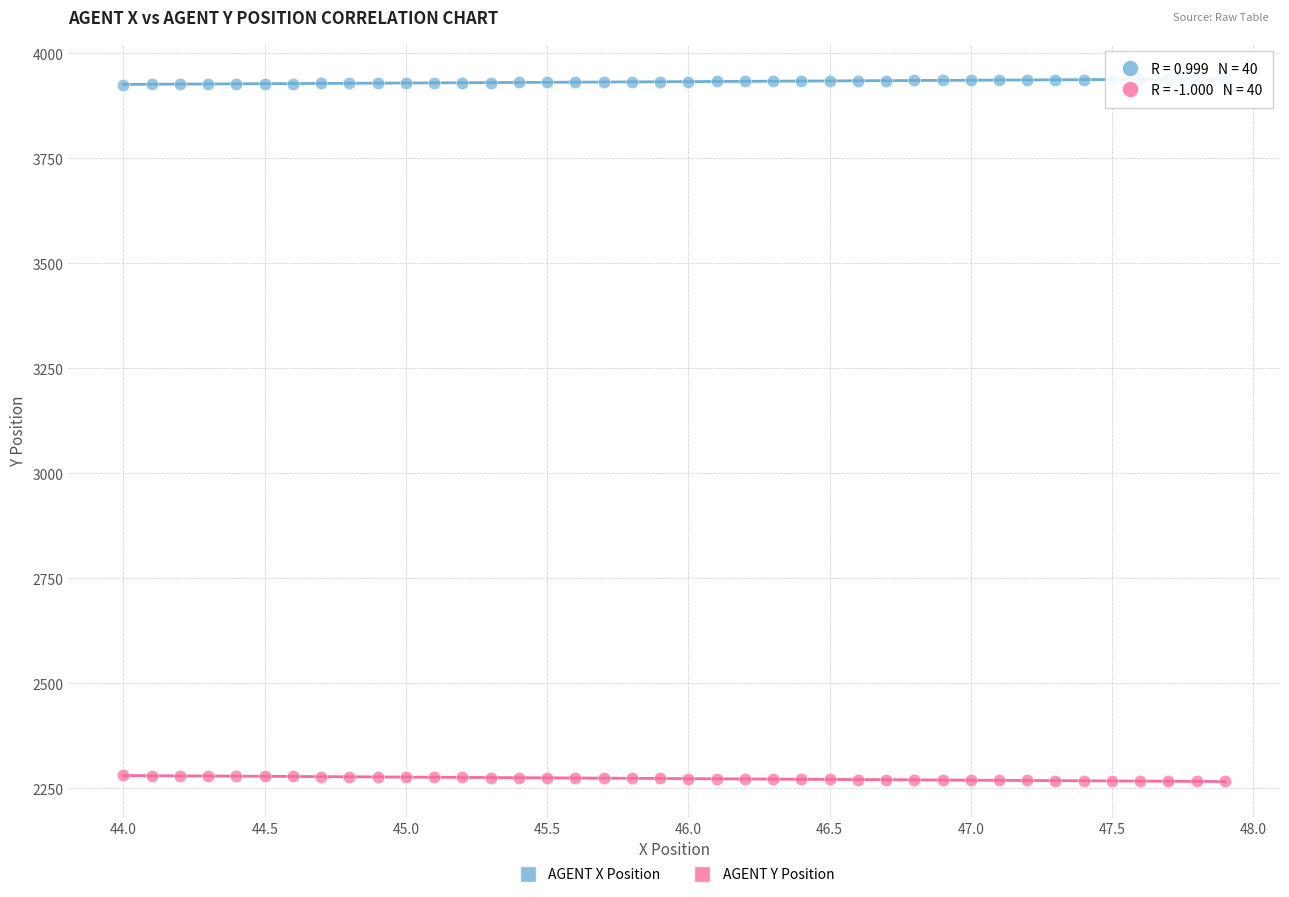

Across all data points, what is the range of X values (max minus min)?

3.9